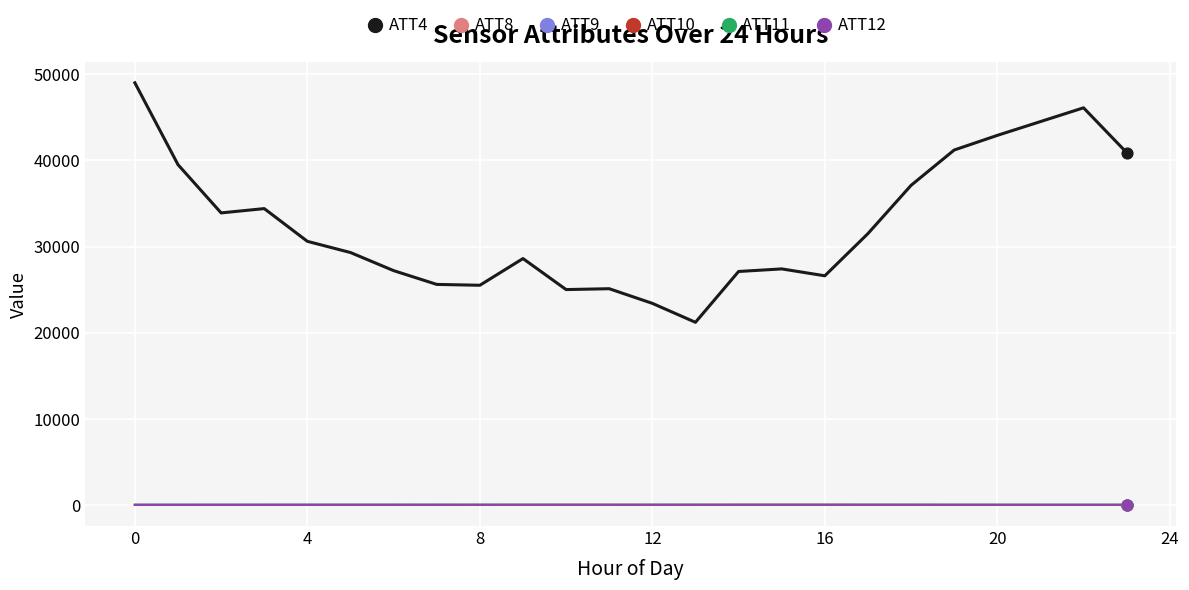

What are all the series names shown in the legend?

ATT4, ATT8, ATT9, ATT10, ATT11, ATT12